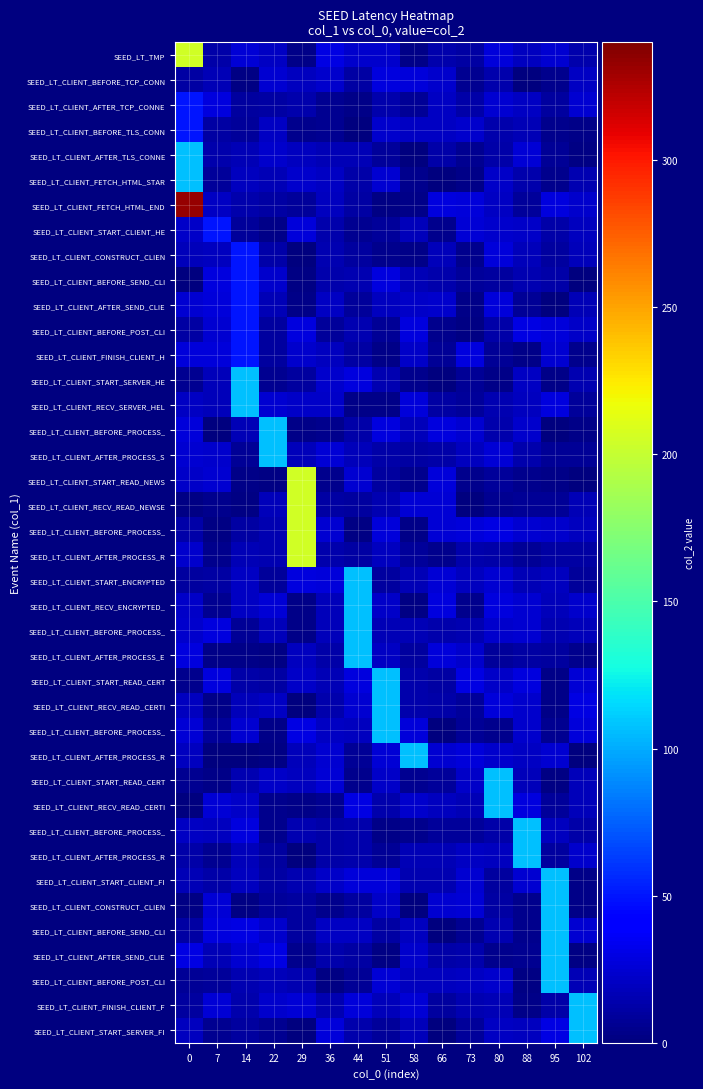

How many series are shown in this chart?

40